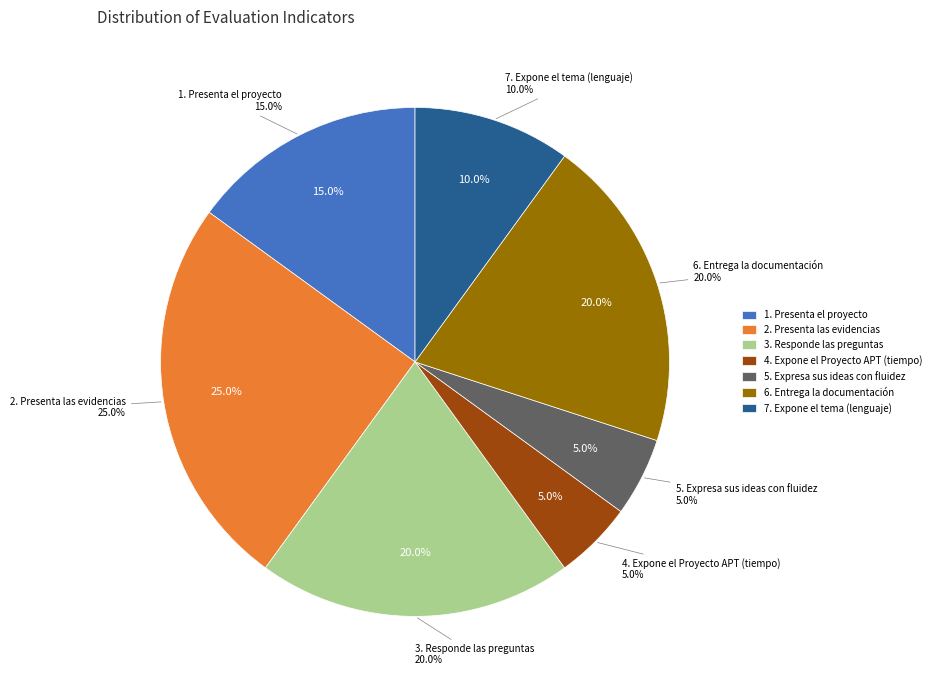

To the nearest percent, what is the average slice percentage?

14%